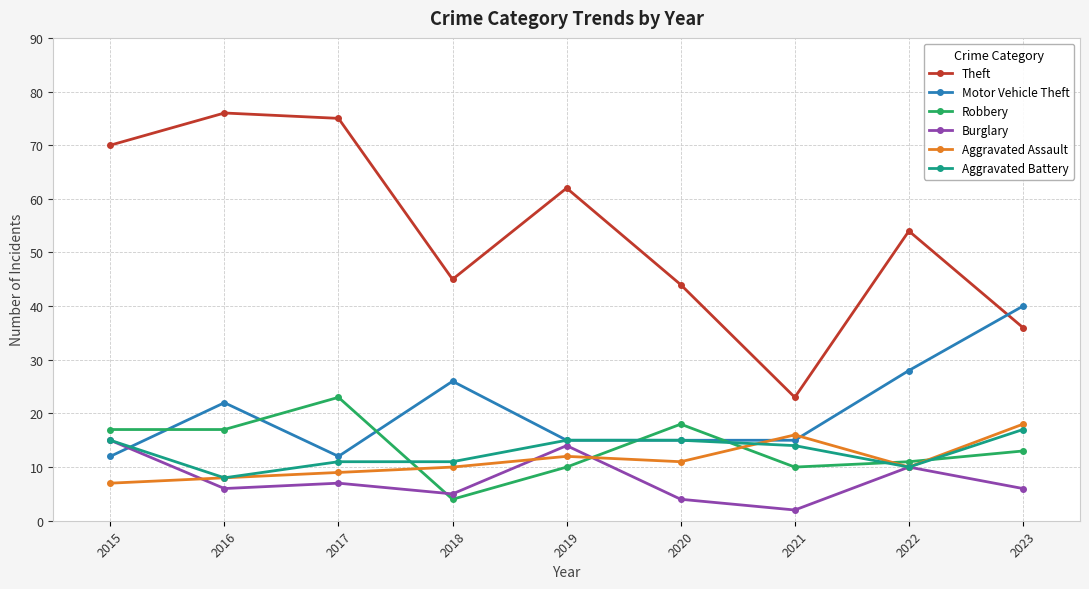

At which label does Motor Vehicle Theft reach its peak?

2023